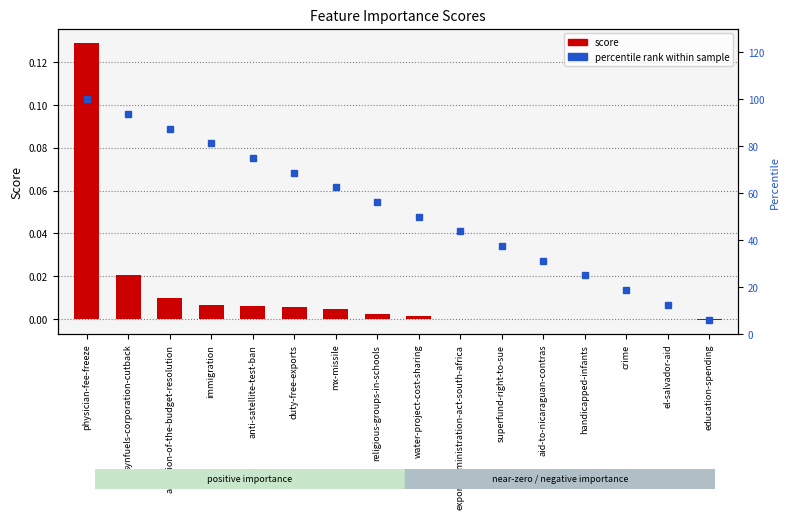

True or false: score has a value of 0.0 at aid-to-nicaraguan-contras.

True